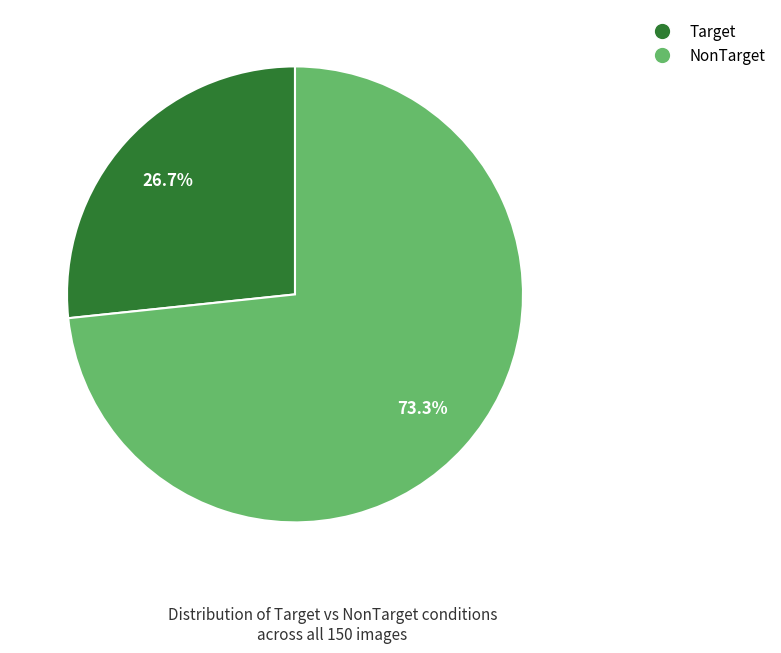

Which slice is the smallest?

Target